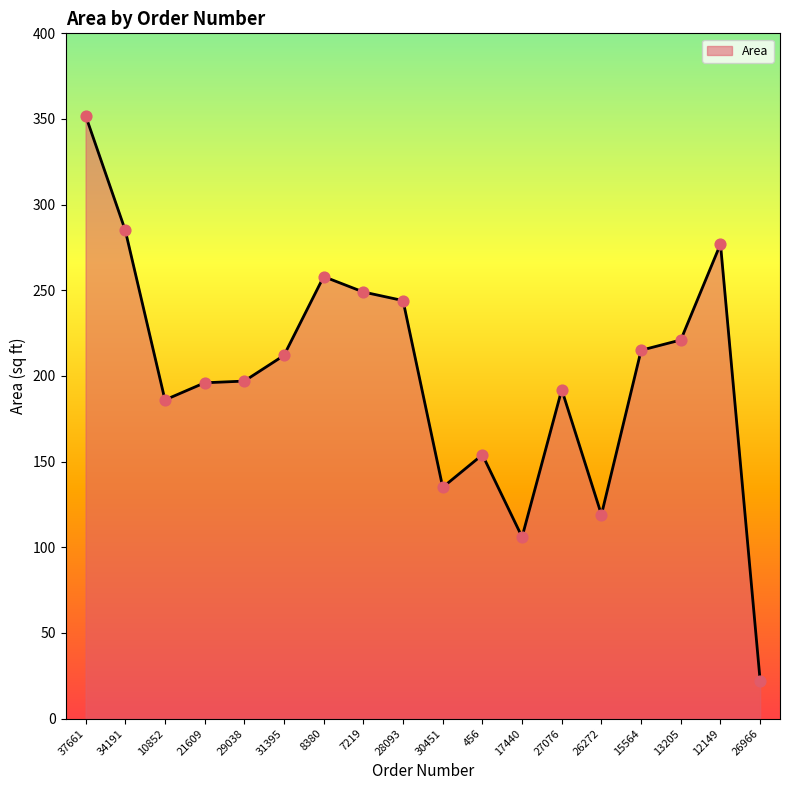

What is the change in value from 10852 to 29038?

+11